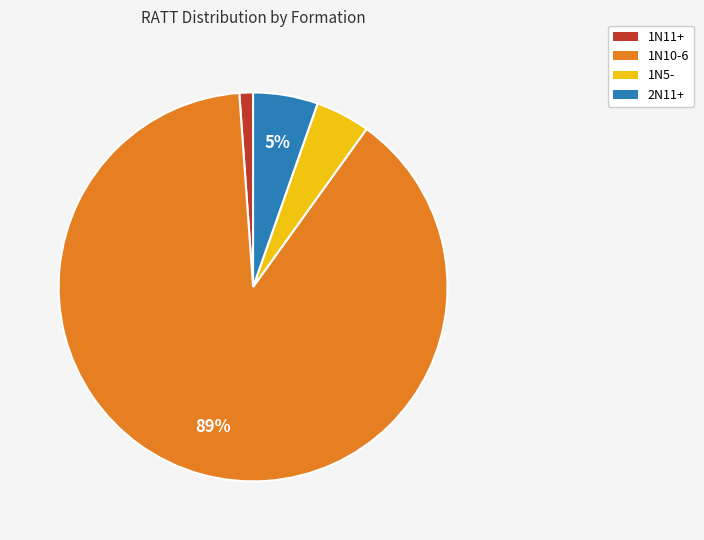

Is it true that 1N11+ is 1% of the pie?

True